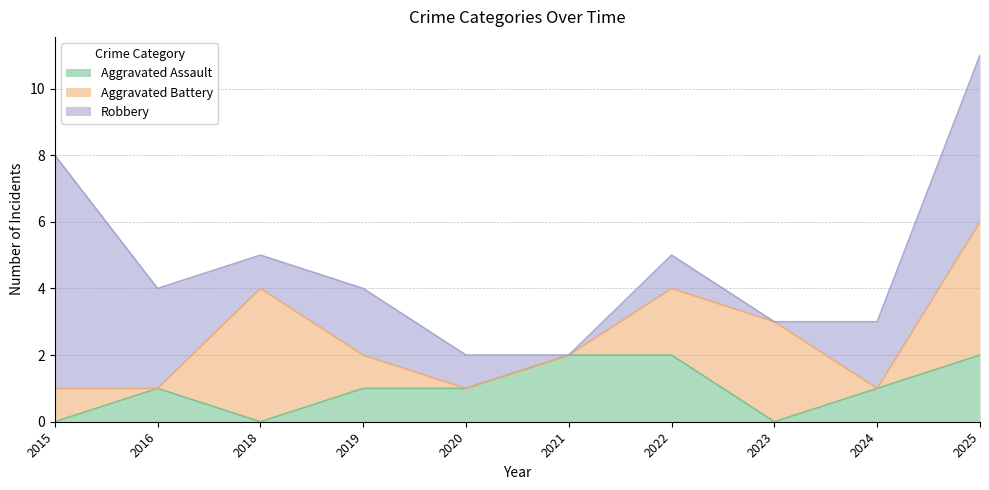

What are all the series names shown in the legend?

Aggravated Assault, Aggravated Battery, Robbery